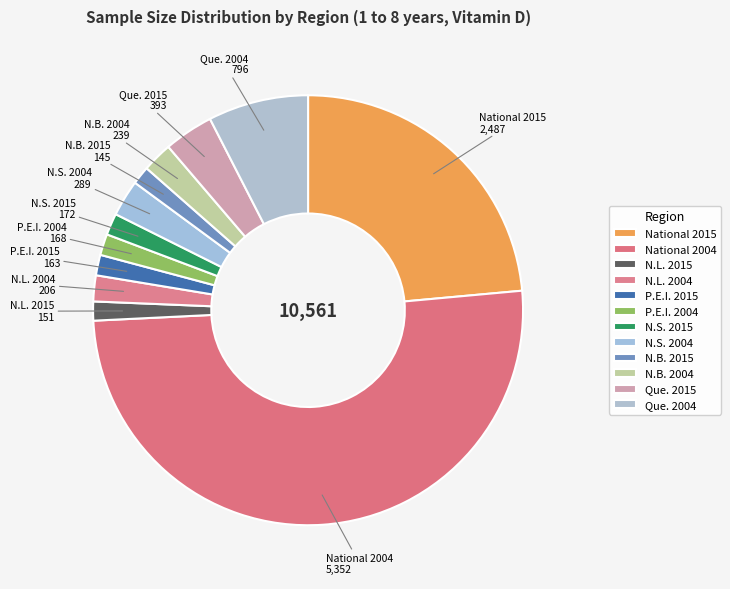

What is the ratio of the value at P.E.I. 2004 to the value at N.S. 2015?

1.0